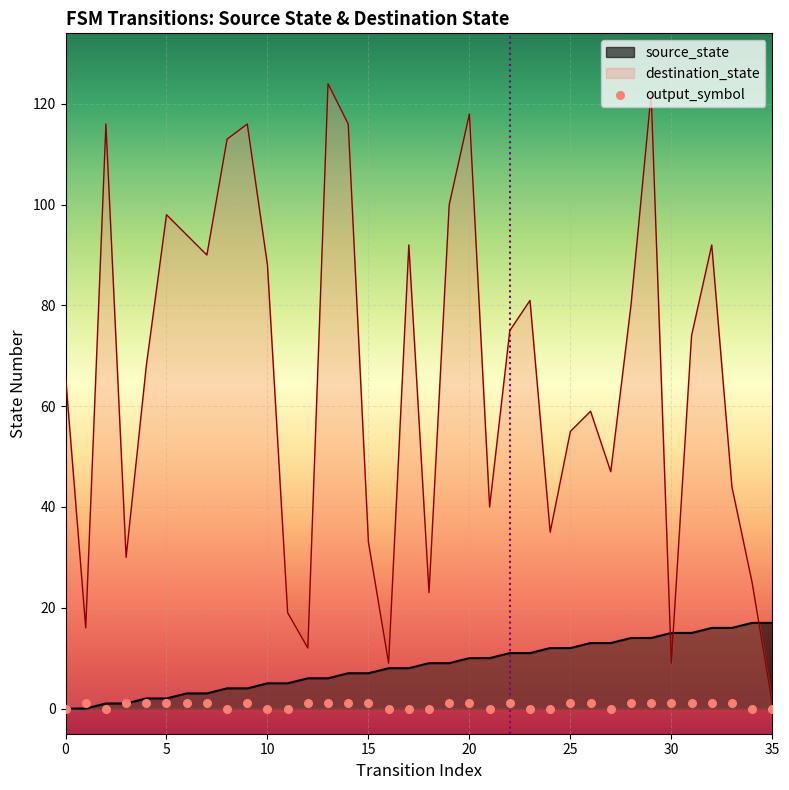

What is the ratio of the value at 8 to the value at 21?

0.4